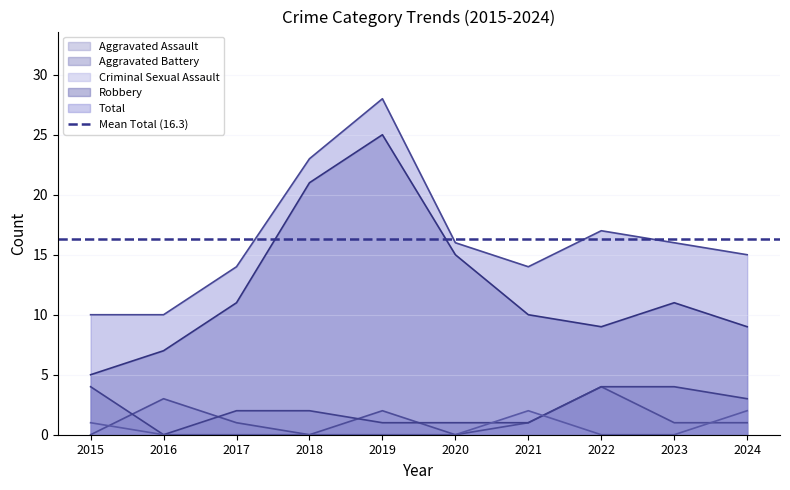

Reading left to right, transcribe all the data shown in this chart.

Aggravated Assault: 0	3	1	0	2	0	1	4	1	1
Aggravated Battery: 4	0	2	2	1	1	1	4	4	3
Criminal Sexual Assault: 1	0	0	0	0	0	2	0	0	2
Robbery: 5	7	11	21	25	15	10	9	11	9
Total: 10	10	14	23	28	16	14	17	16	15